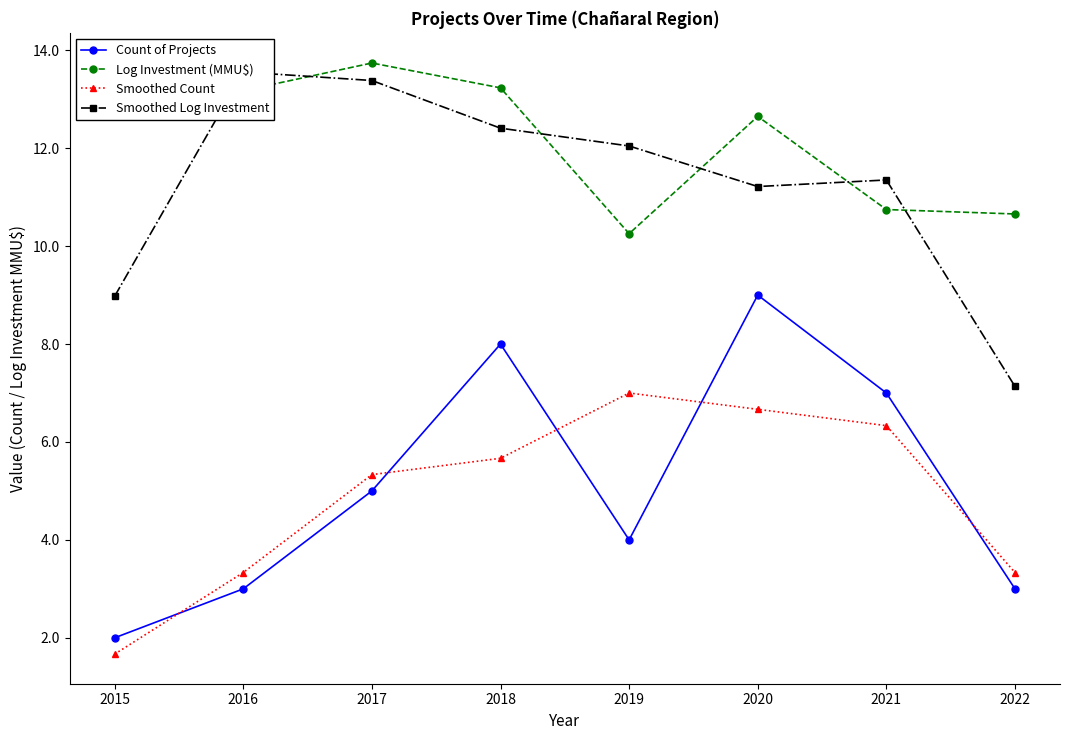

What is the sum of the Count of Projects values at 2018 and 2022?

11.0